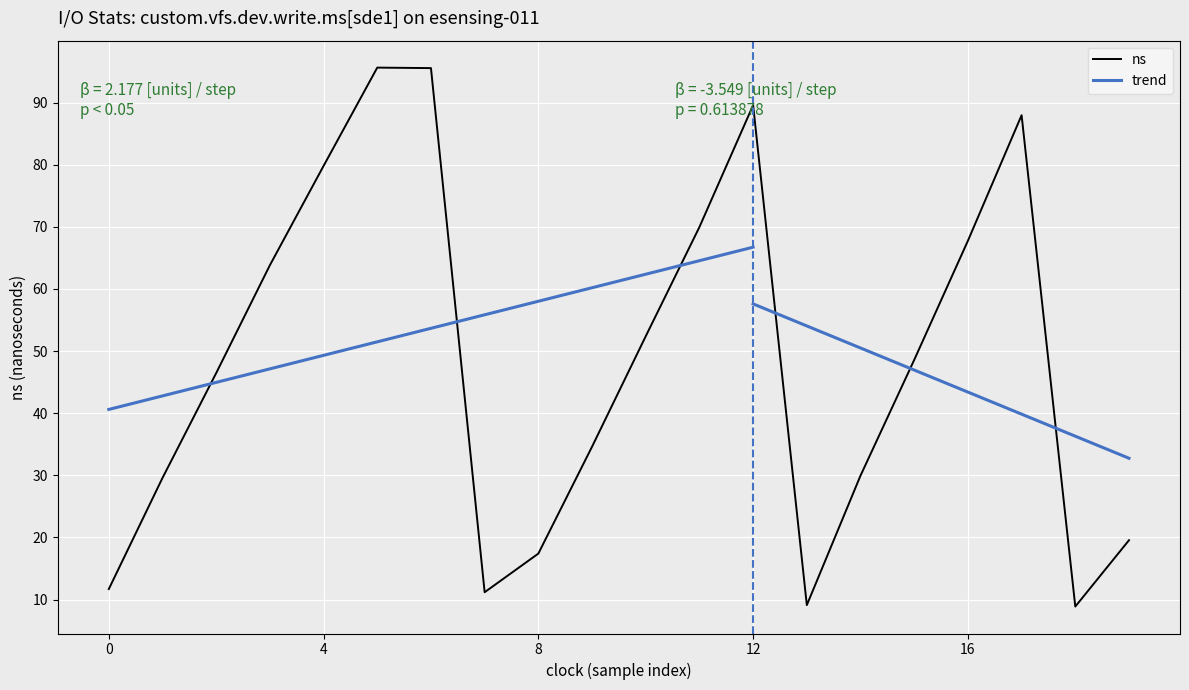

Where is the first local minimum?

7